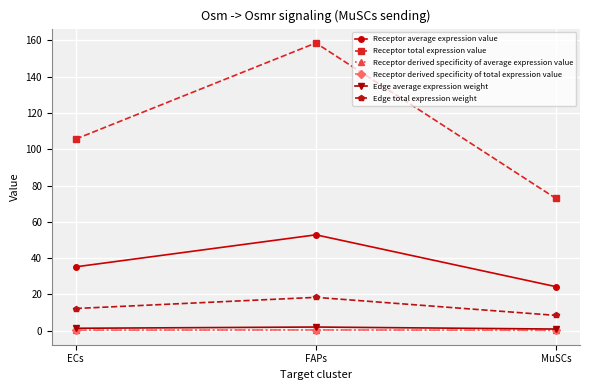

Is this an area chart (filled region under the line)?

No